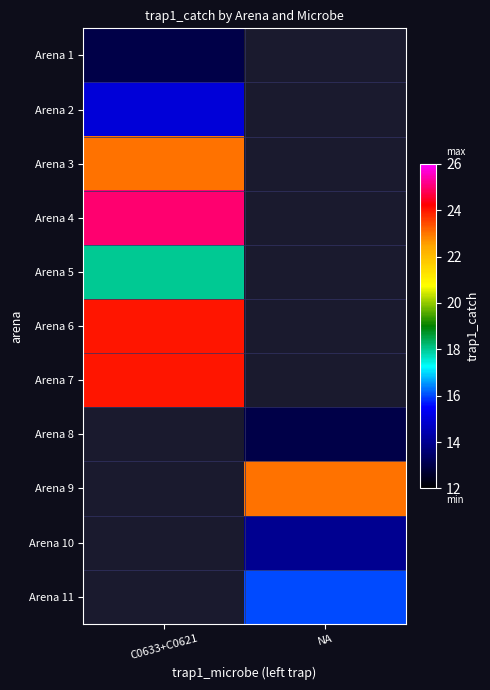

How many categories are shown in the chart?

2